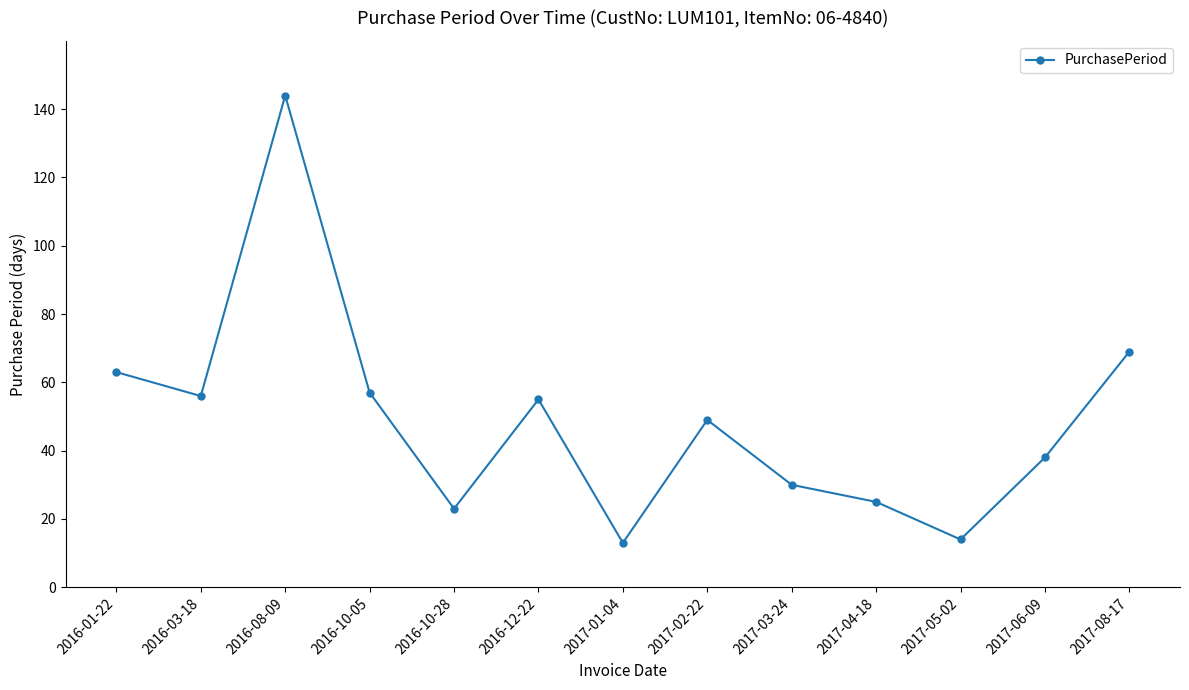

What is the greatest value displayed?

144